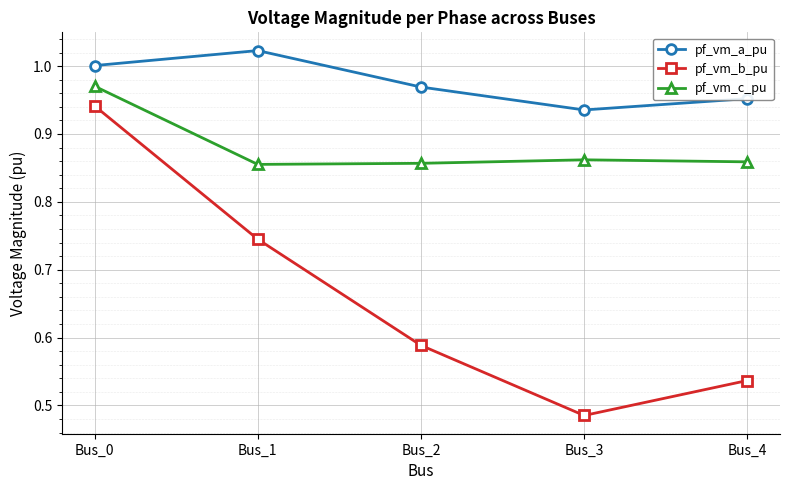

True or false: pf_vm_c_pu has a value of 0.2 at Bus_2.

False